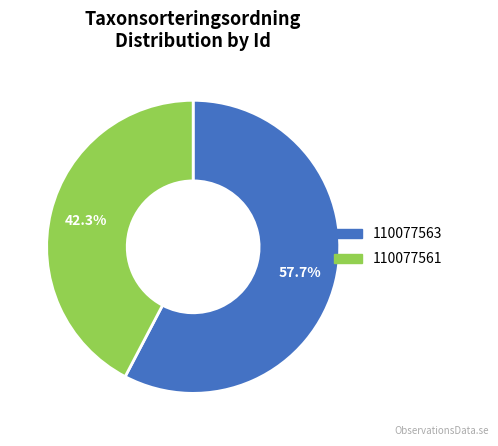

Which slice represents more than half of the pie?

110077563